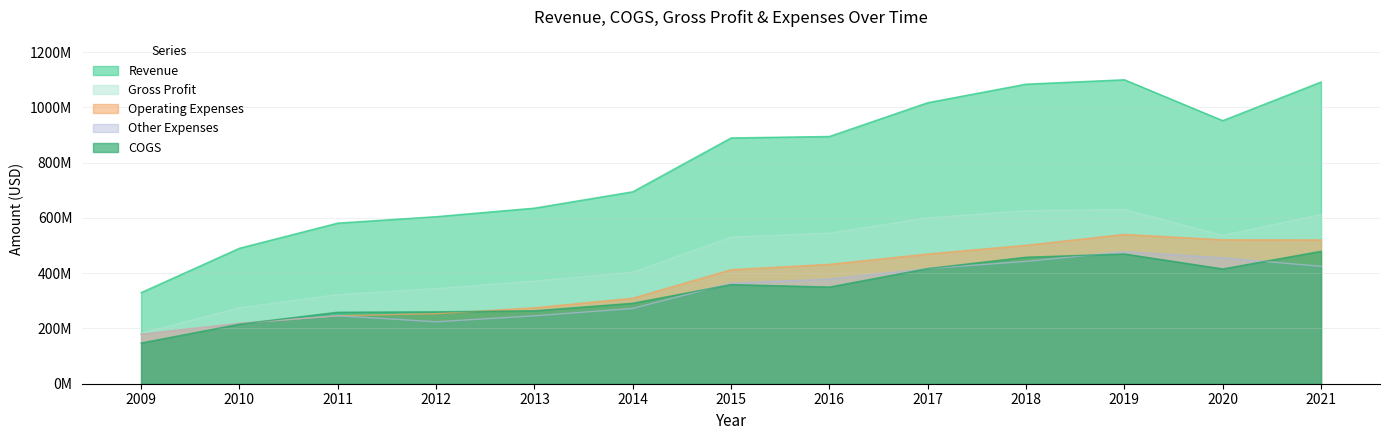

Reading left to right, what are all the values shown in this chart?

Revenue: 2009=329794000	2010=490404000	2011=581356000	2012=604613000	2013=635545000	2014=694744000	2015=889613000	2016=894887000	2017=1017084000	2018=1084140000	2019=1100096000	2020=952167000	2021=1091907000
COGS: 2009=147361000	2010=215671000	2011=258782000	2012=260230000	2013=264150000	2014=291333000	2015=359003000	2016=349965000	2017=416909000	2018=457971000	2019=469673000	2020=415497000	2021=479465000
Gross Profit: 2009=182433000	2010=274733000	2011=322574000	2012=344383000	2013=371395000	2014=403411000	2015=530610000	2016=544922000	2017=600175000	2018=626169000	2019=630423000	2020=536670000	2021=612442000
Operating Expenses: 2009=179095000	2010=218424000	2011=245940000	2012=253612000	2013=274865000	2014=309554000	2015=412706000	2016=432092000	2017=469485000	2018=501030000	2019=540491000	2020=520867000	2021=520446000
Other Expenses: 2009=179095000	2010=218424000	2011=245940000	2012=224126000	2013=245782000	2014=272376000	2015=364053000	2016=378702000	2017=416749000	2018=442640000	2019=477790000	2020=455745000	2021=424842000